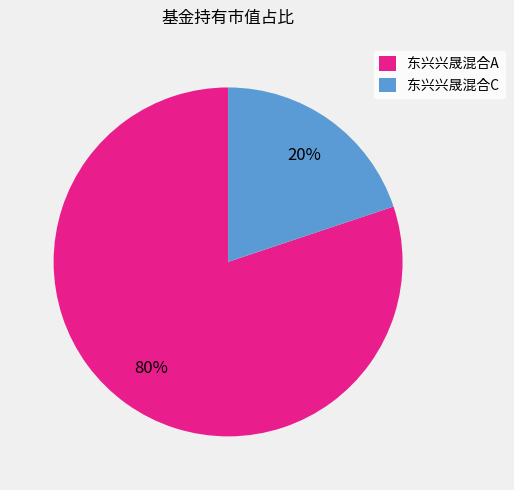

Does any single category account for the majority?

Yes